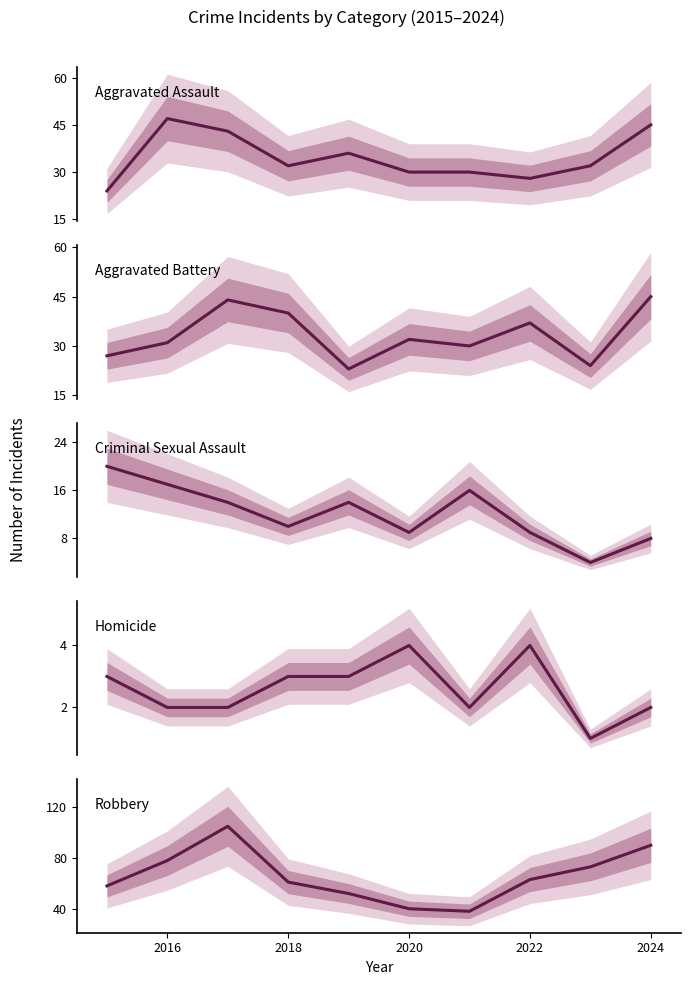

Is the value of Aggravated Assault at 8 greater than the value of Robbery at 2024?

No